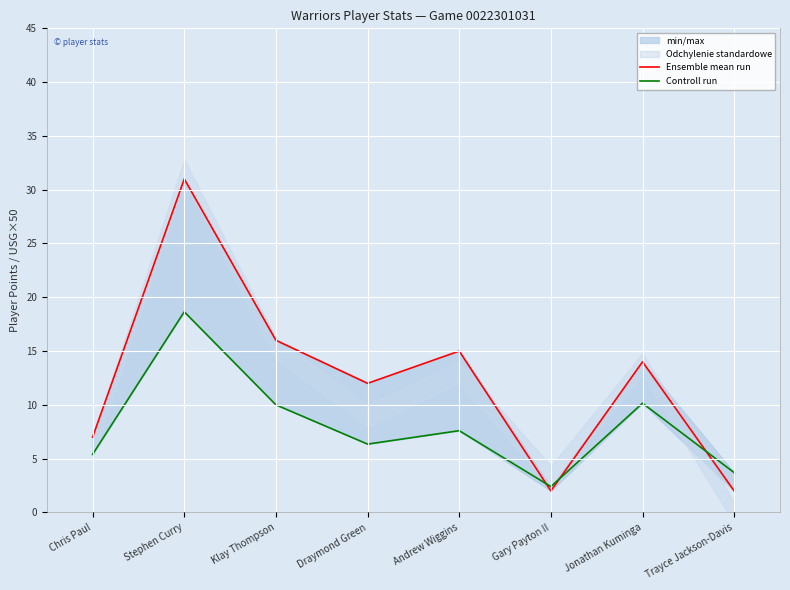

List the series in order of their overall mean, lowest first.

Controll run, Ensemble mean run